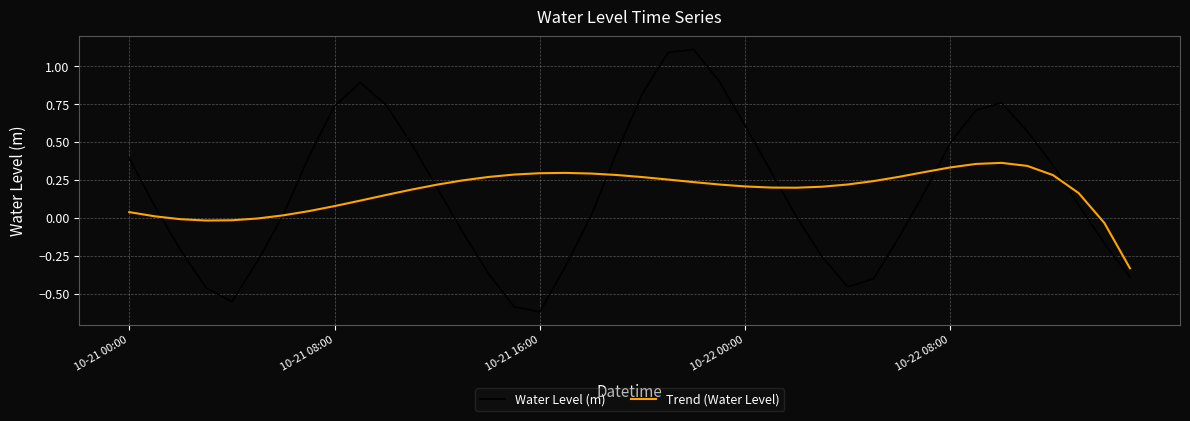

List the series in order of their peak value, lowest first.

Trend (Water Level), Water Level (m)